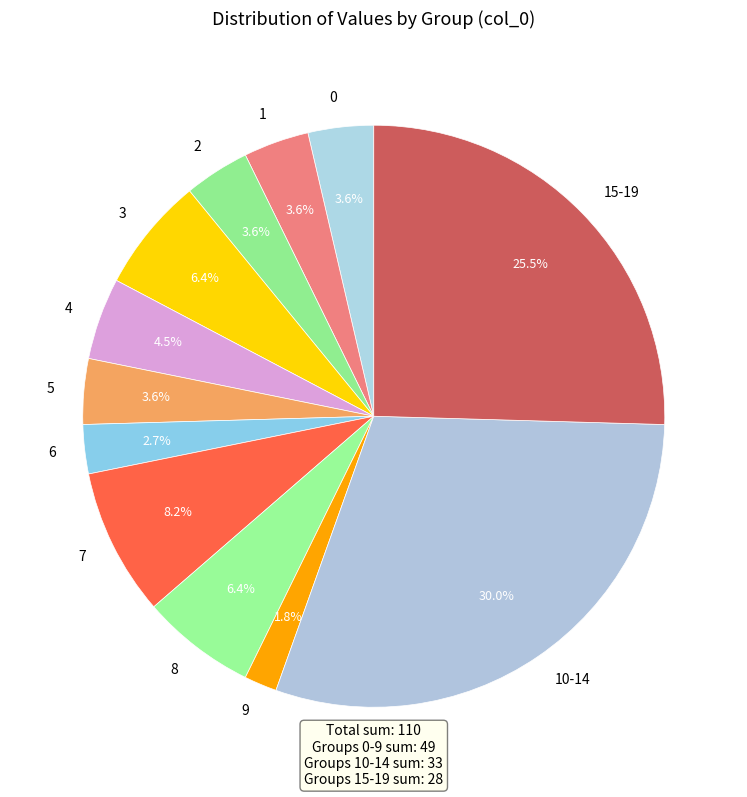

What is the smallest slice in the pie chart?

9